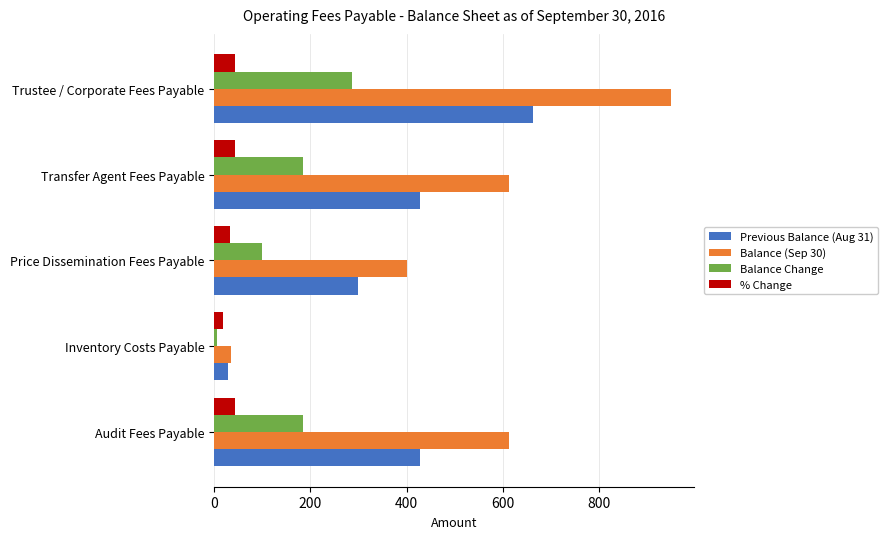

At which category is the sum across all series the highest?

Trustee / Corporate Fees Payable